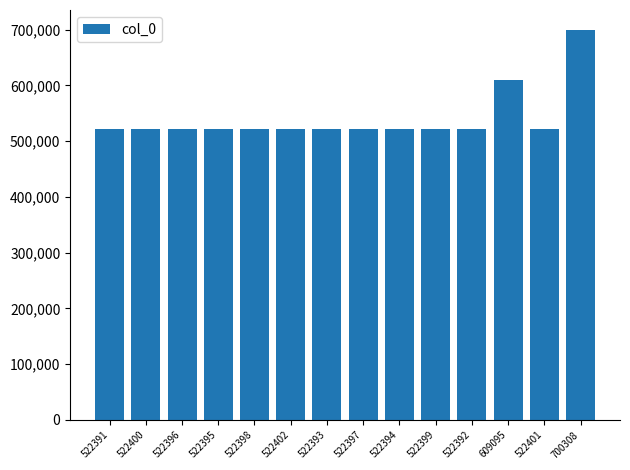

What is the difference between the values at 522400 and 522392?

8